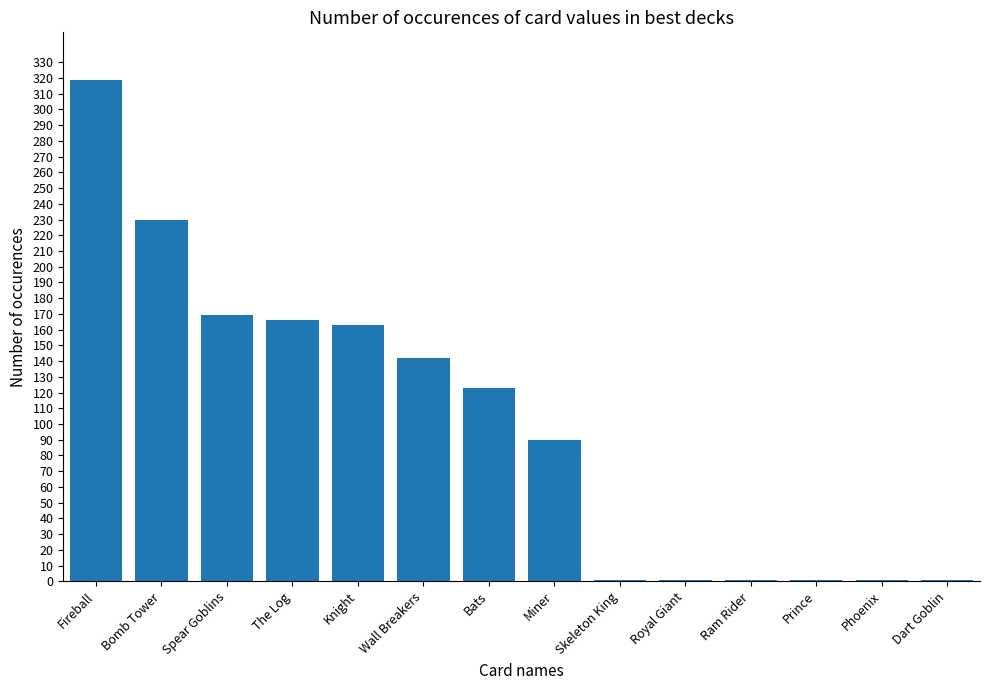

What is the change in value from Knight to Royal Giant?

-162